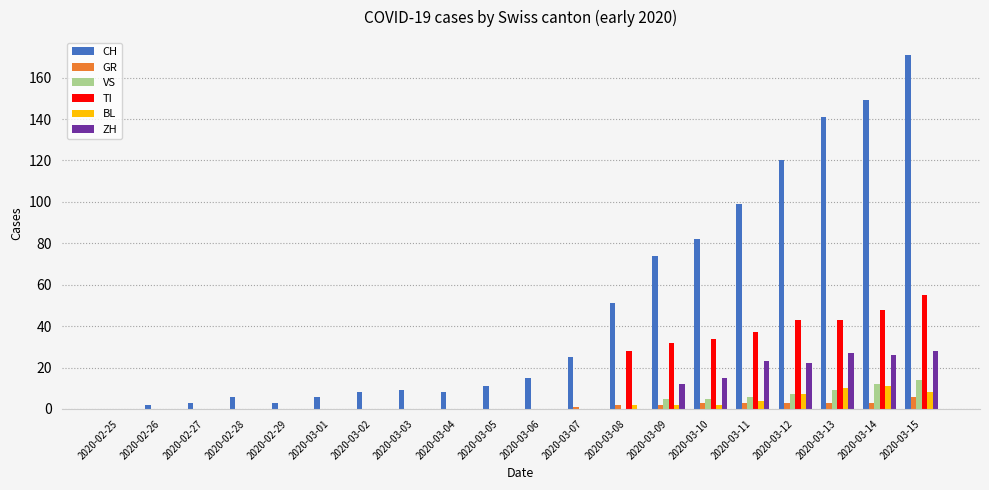

Is it true that GR equals 2 at 2020-03-08?

True